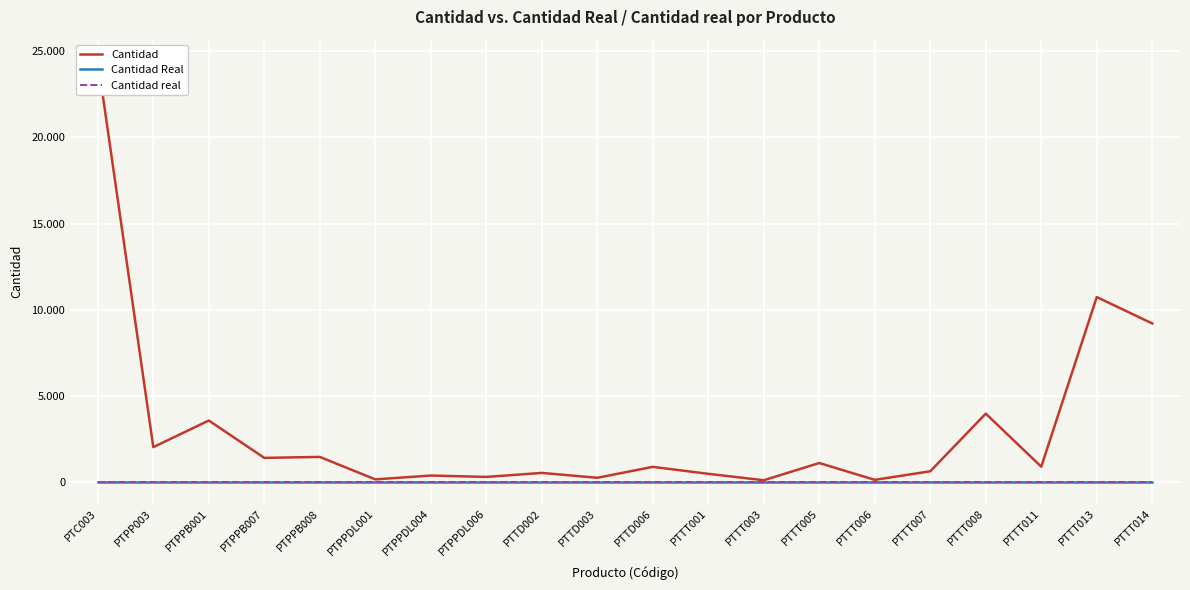

True or false: Cantidad real has more than 0 interior local peaks.

False